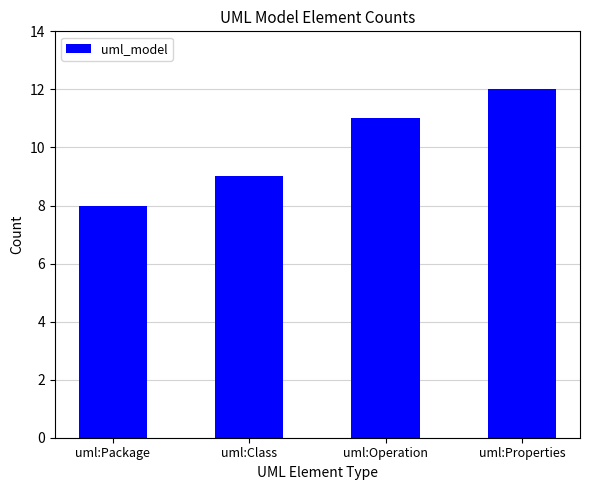

True or false: the data shows 12 at uml:Properties.

True